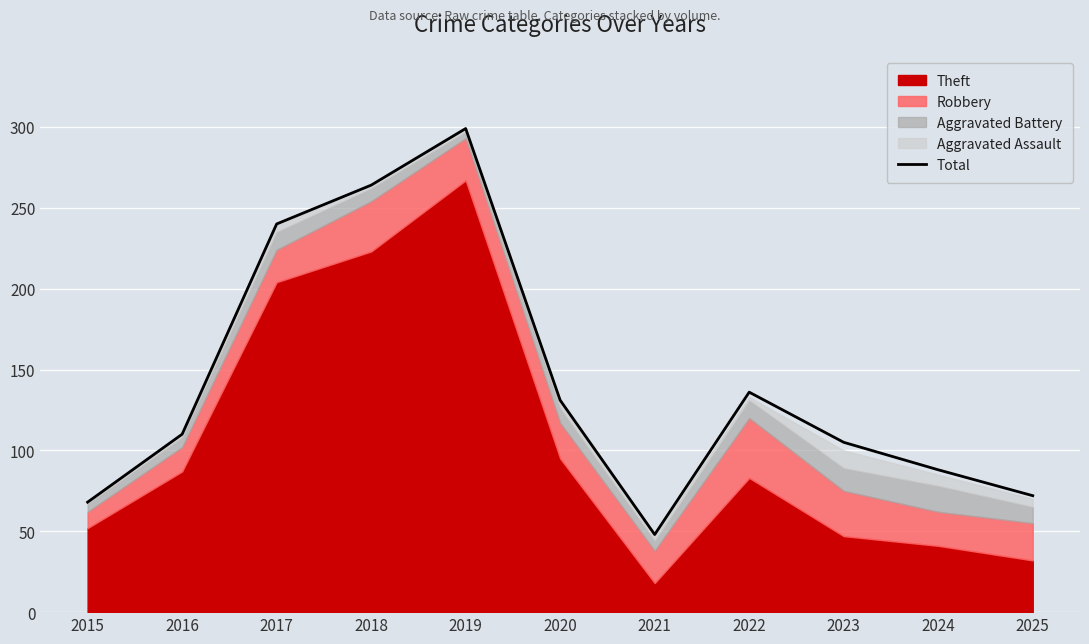

At which label does the data first exceed 110?

2017